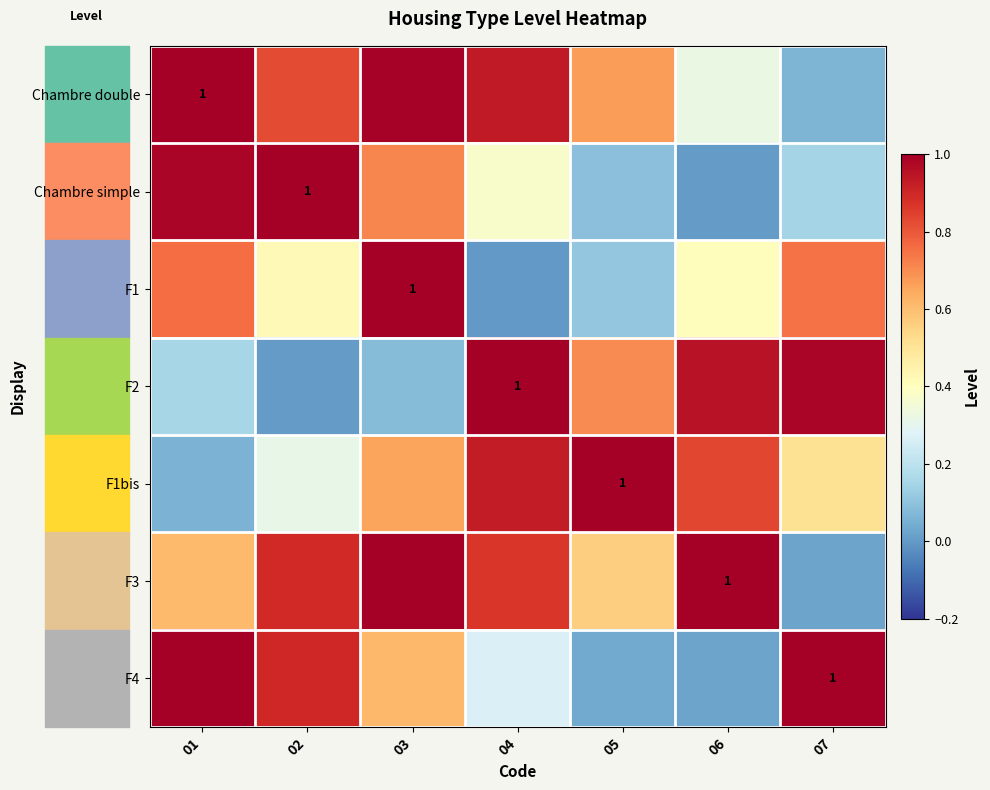

At 01, list the series in order from largest to smallest.

Chambre double, F4, Chambre simple, F1, F3, F2, F1bis